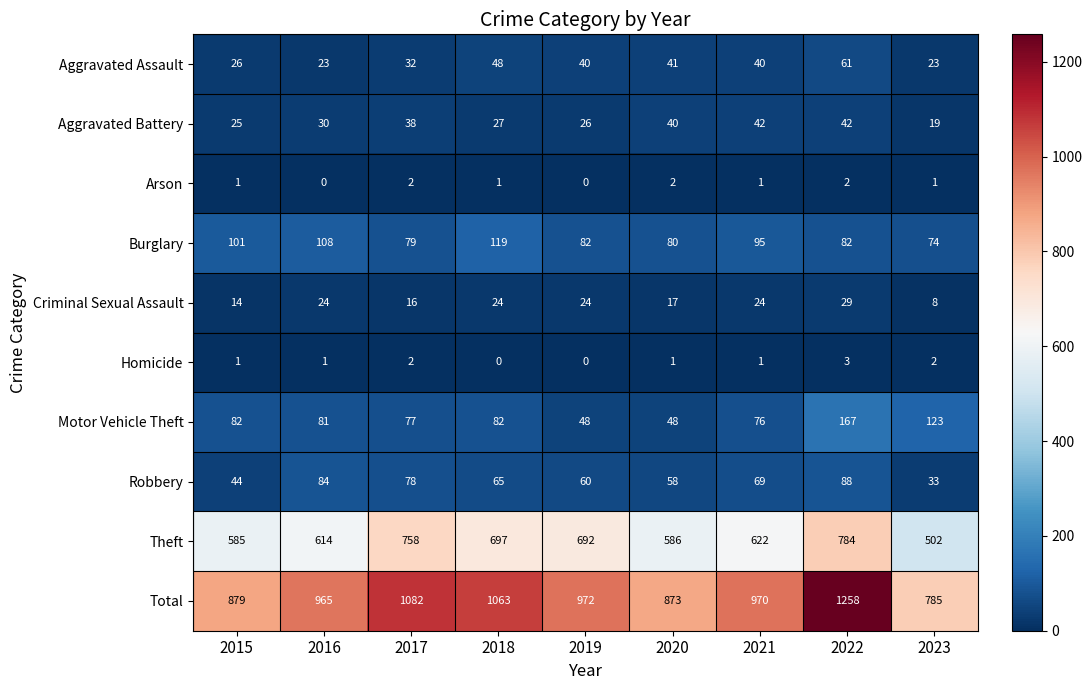

At how many categories does at least one series exceed 263?

9